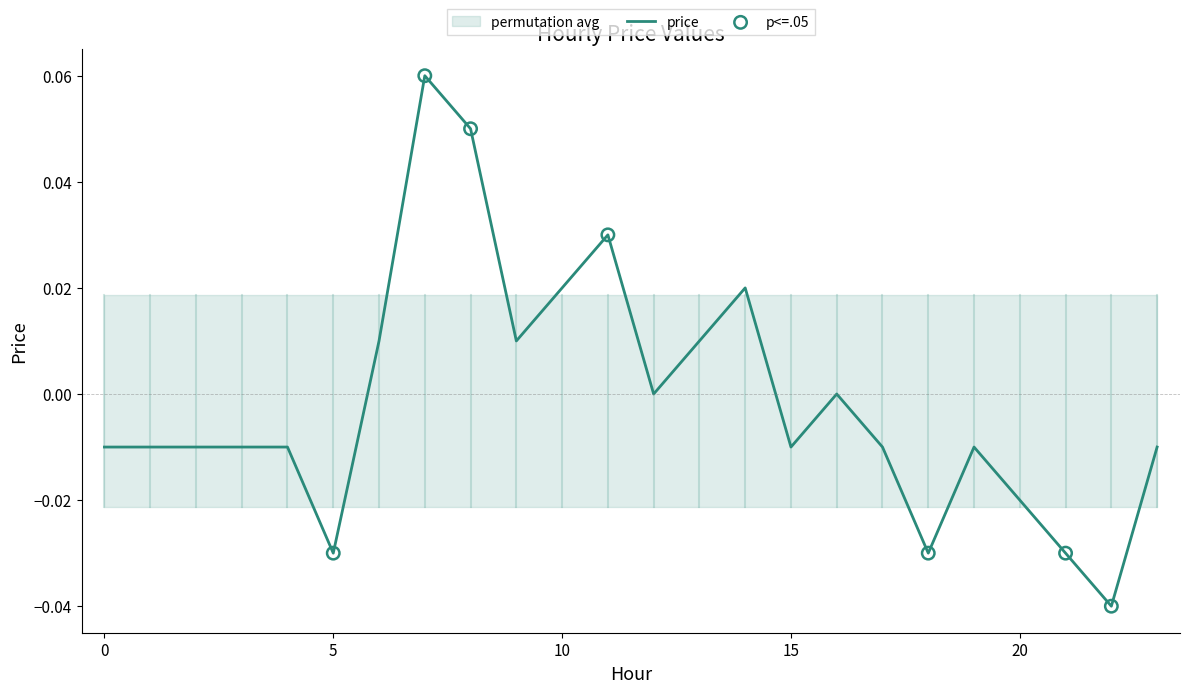

Between 9 and 22, which is larger?

9